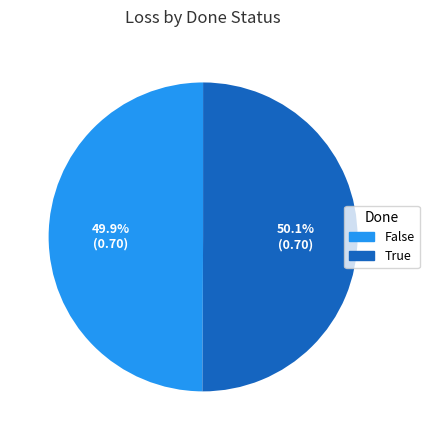

Is there any slice that represents more than half of the pie?

Yes